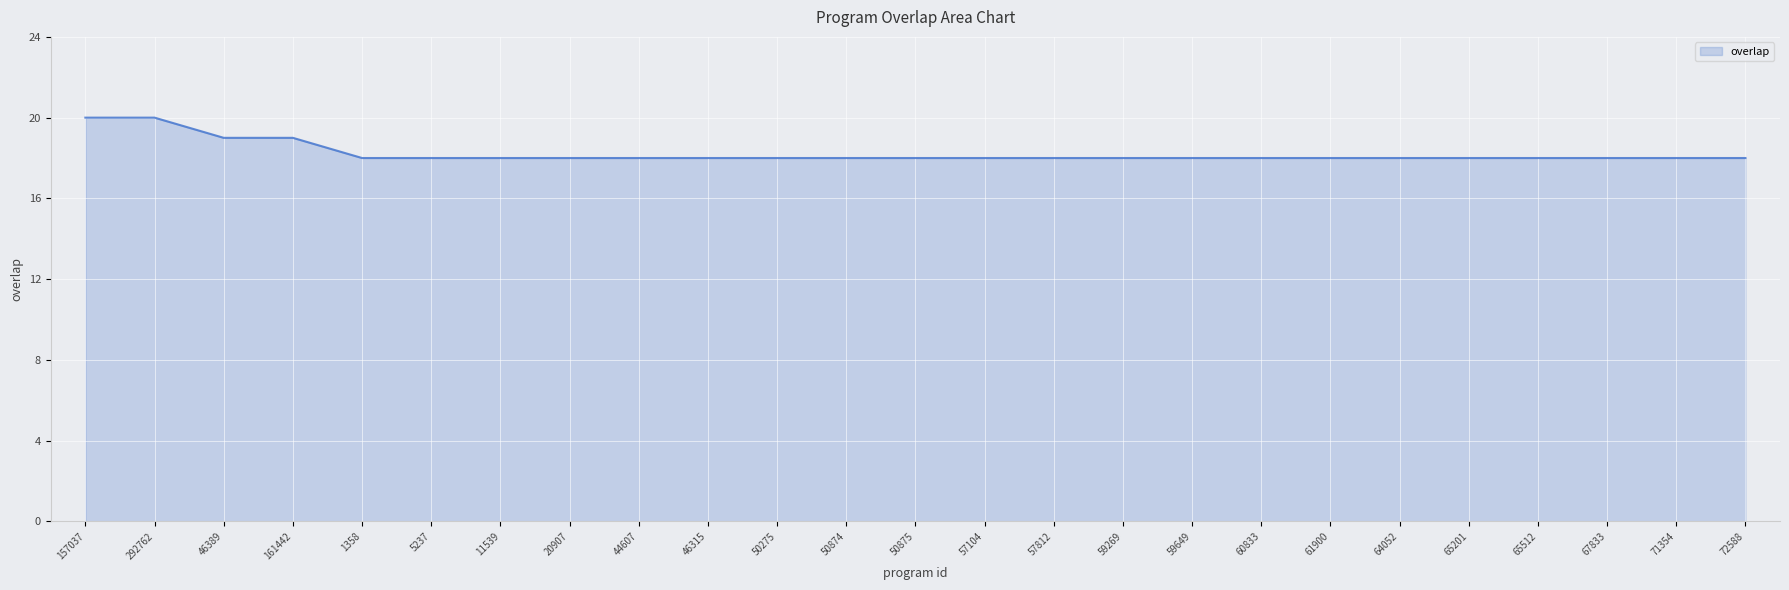

Does the chart display data point markers on the line(s)?

No